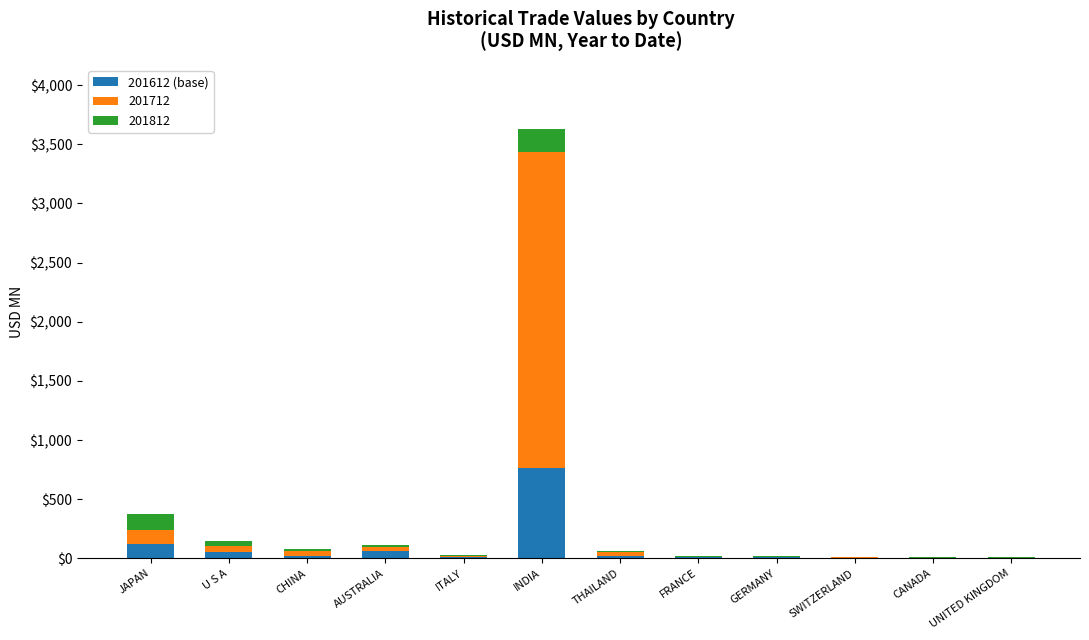

At which category is the sum across all series the highest?

INDIA